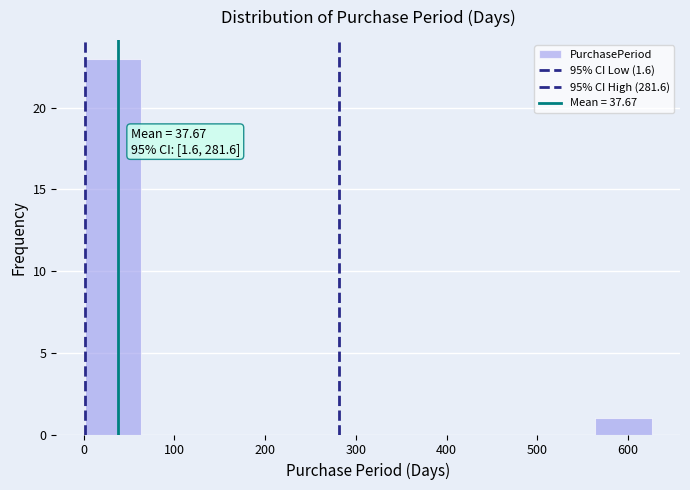

Which range on the x-axis has the tallest bar?

0 to 60